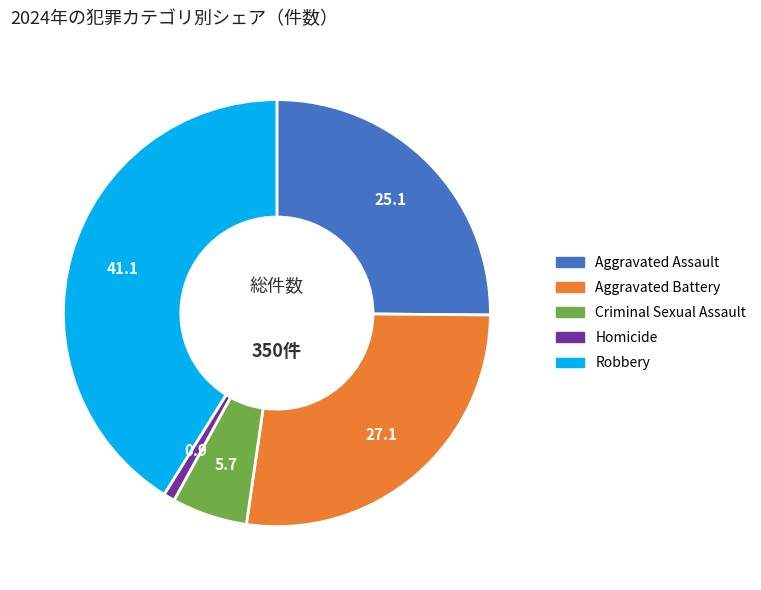

How many slices are in this pie chart?

5